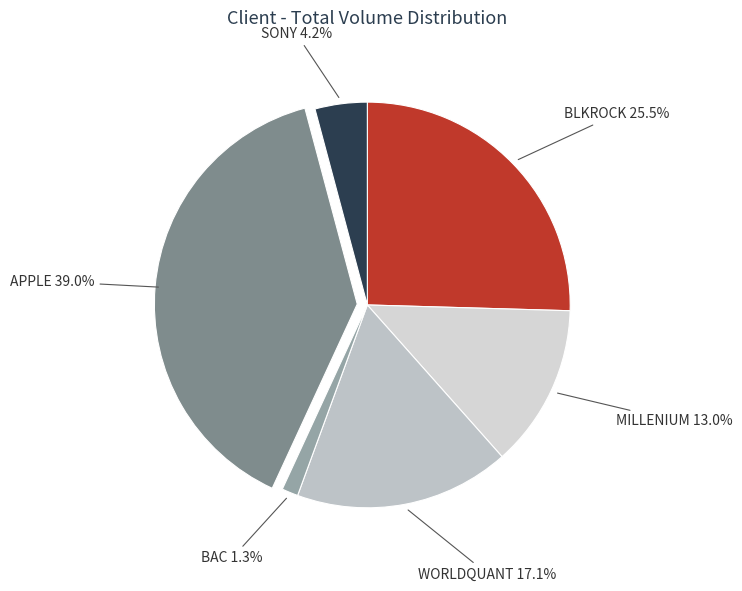

Rank the categories by value from lowest to highest.

BAC, SONY, MILLENIUM, WORLDQUANT, BLKROCK, APPLE